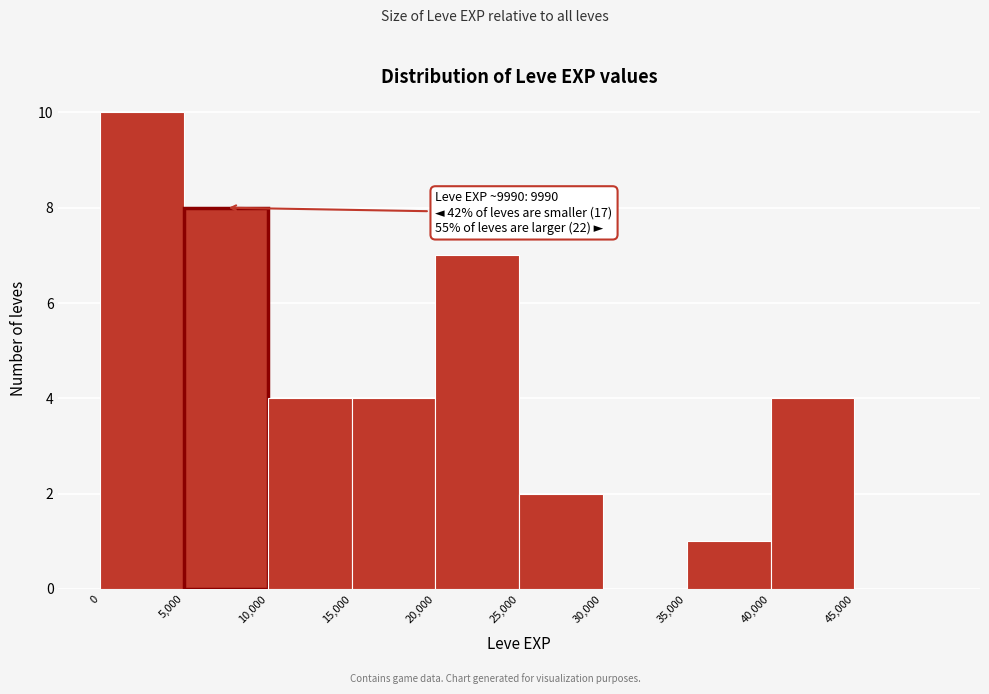

Which range on the x-axis has the tallest bar?

0 to 5000